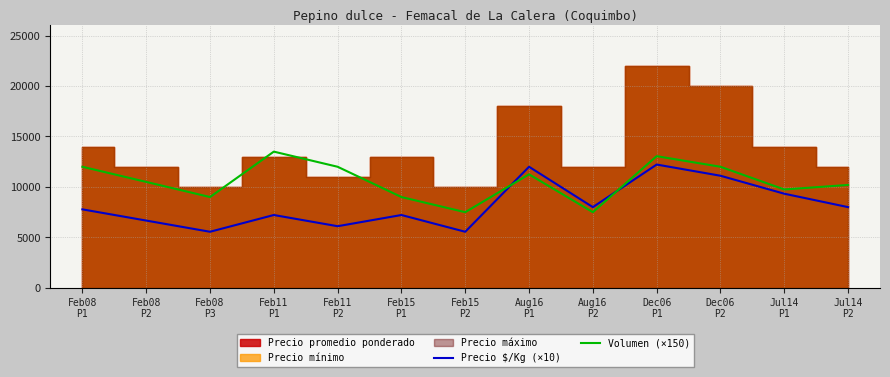

At which category does Volumen (×150) reach its first local peak?

Feb11
P1